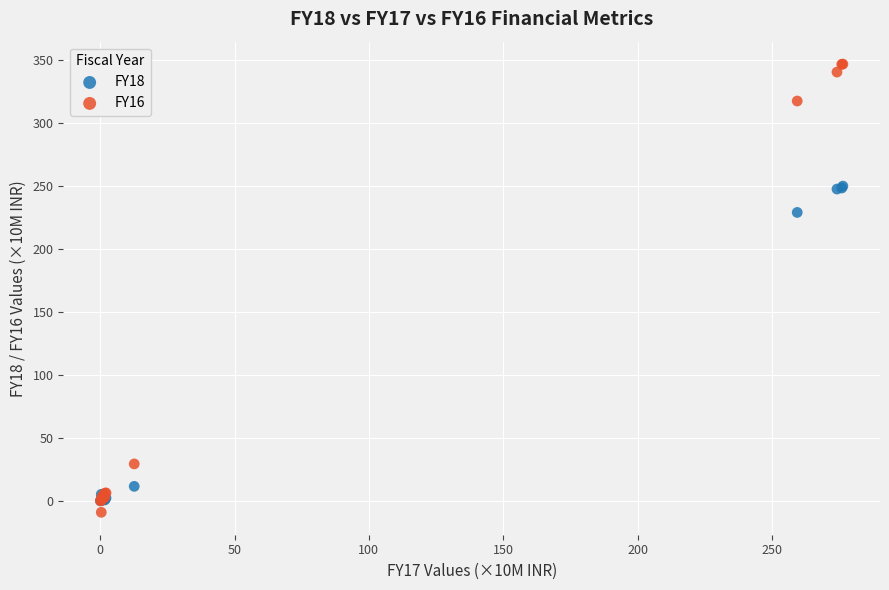

In the FY16 series, what Y value is closest to 168?

29.3